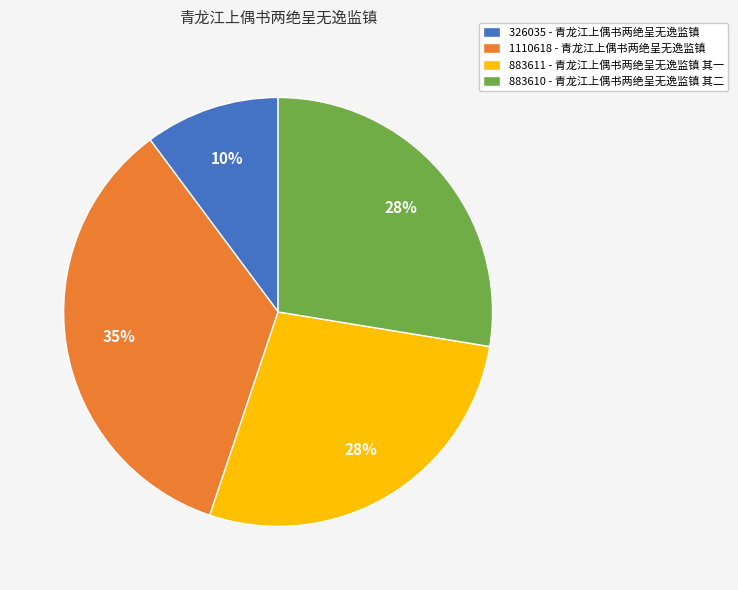

Do 326035 - 青龙江上偶书两绝呈无逸监镇 and 1110618 - 青龙江上偶书两绝呈无逸监镇 together represent more than half of the pie?

No